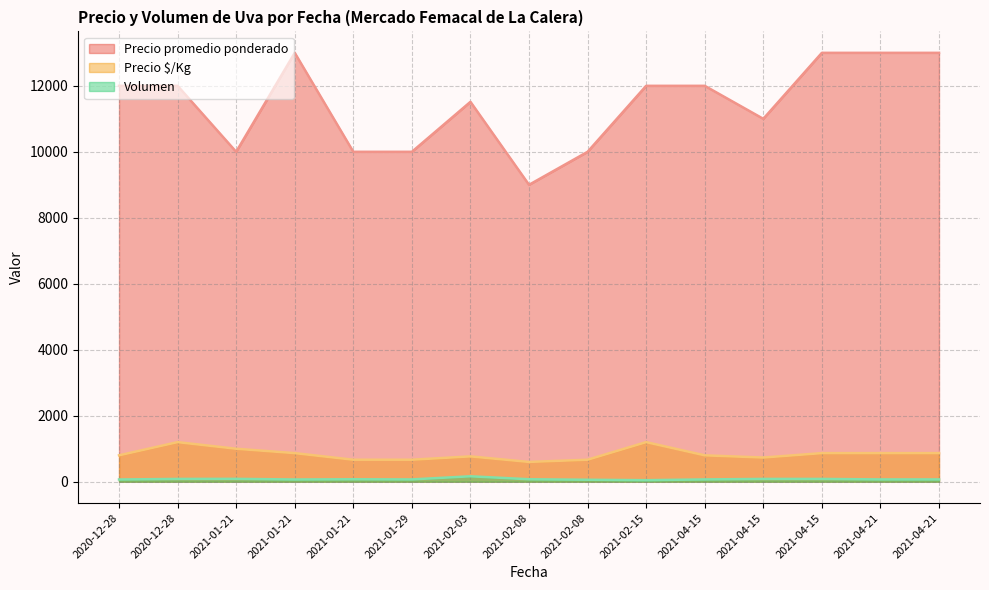

Does the chart display data point markers on the line(s)?

No